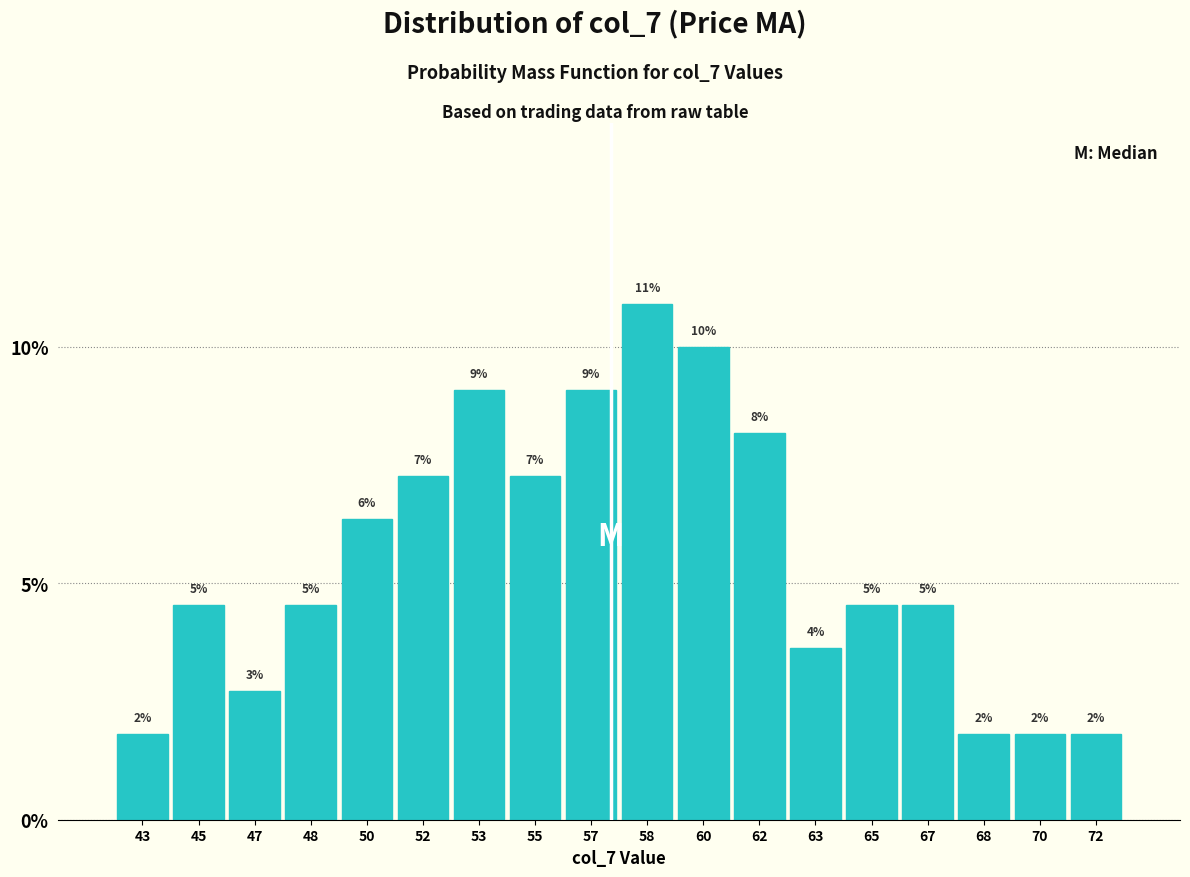

How many bars are there in total?

18